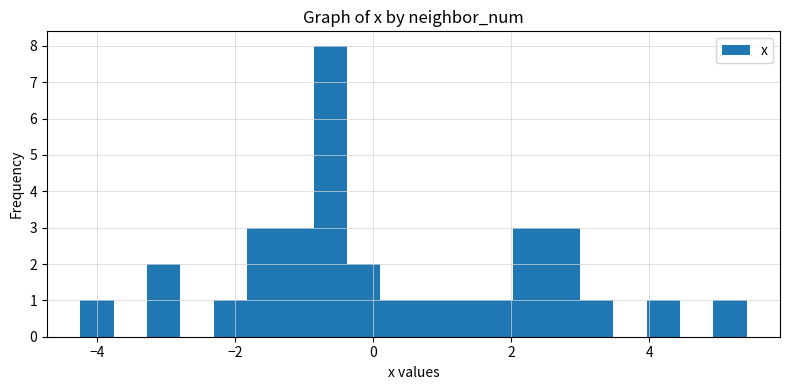

Around what value on the x-axis is the tallest bar? Give the approximate position of its centre, as read against the axis.

-0.6